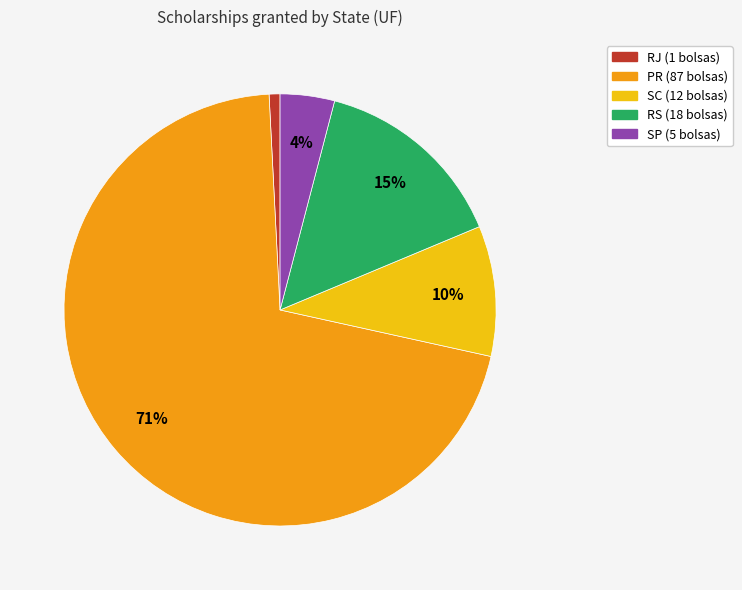

Count the number of slices in the pie.

5